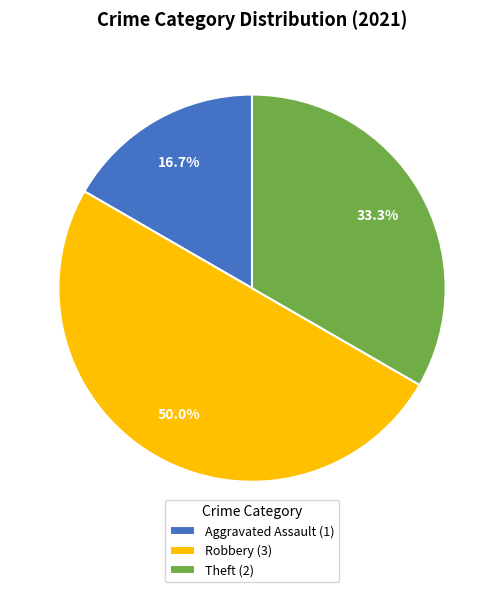

Rank the categories by value from highest to lowest.

Robbery (3), Theft (2), Aggravated Assault (1)